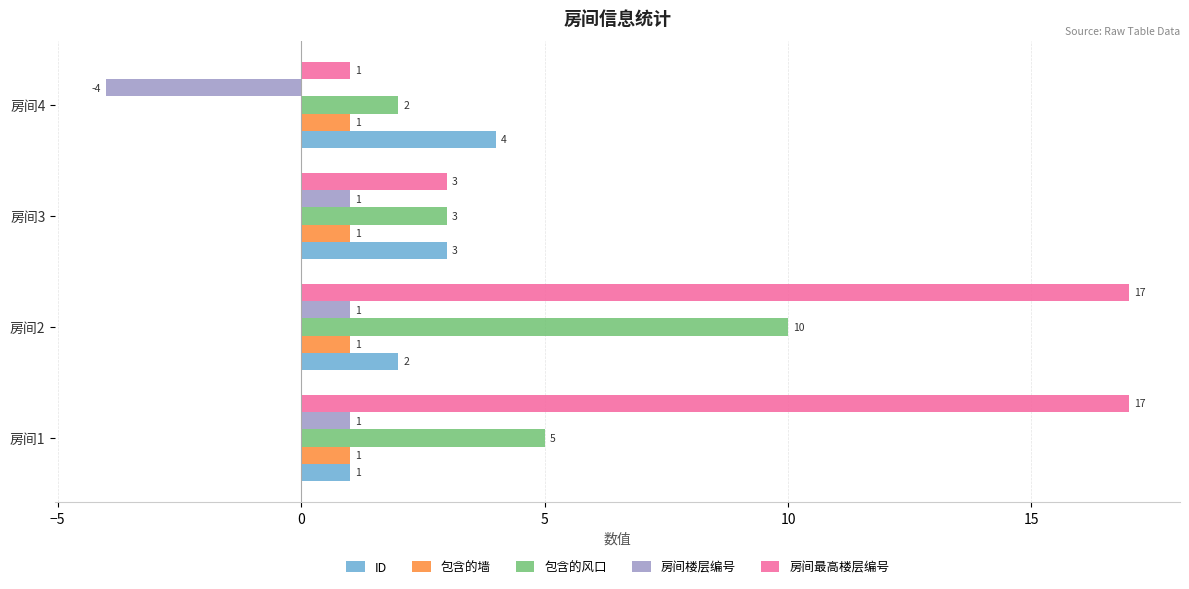

How many distinct data groups are displayed?

5